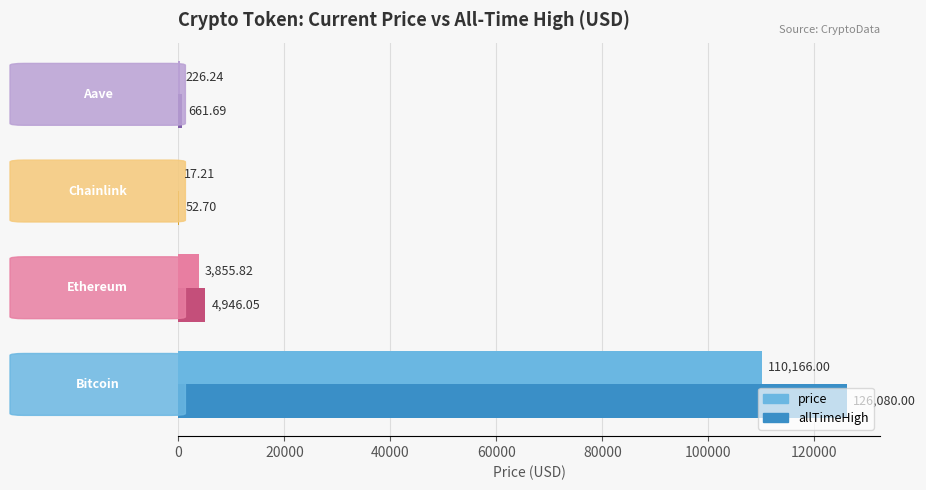

Which series has the largest range (max minus min)?

allTimeHigh